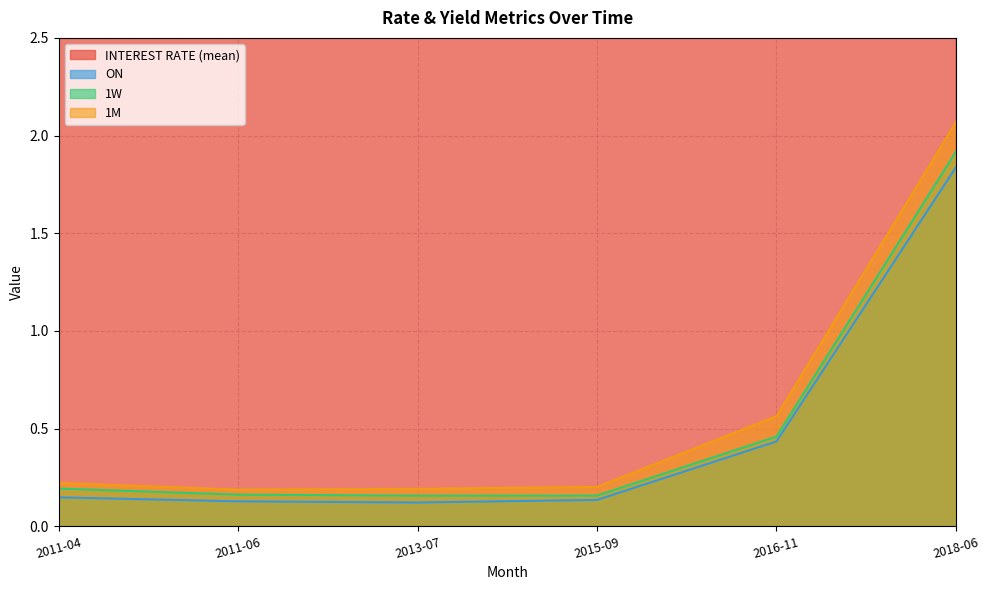

At which label is 1W closest to 1?

2016-11